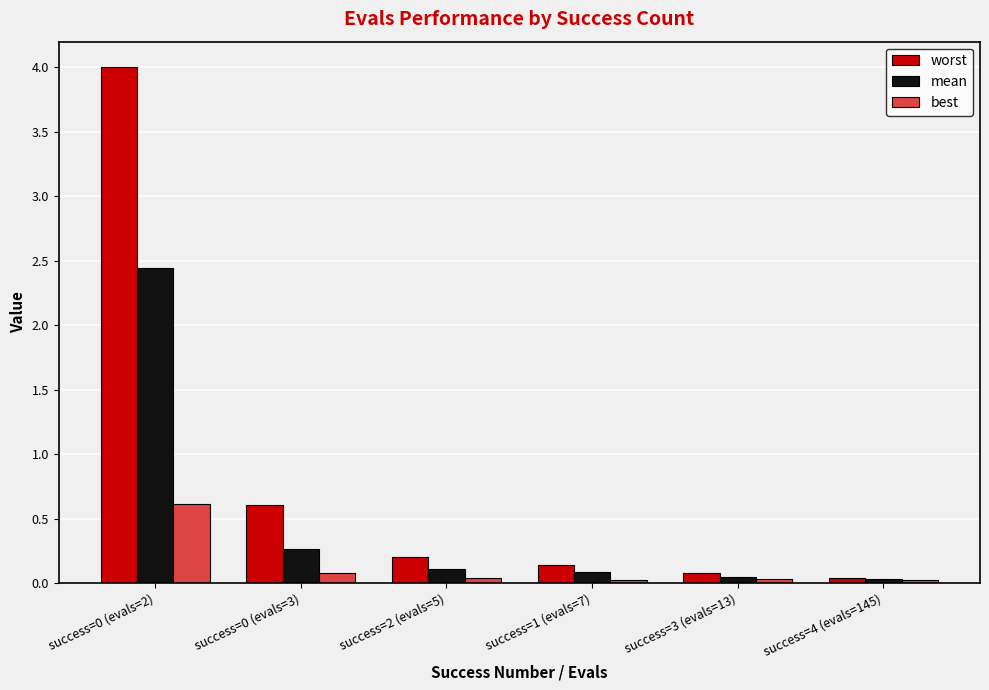

What is the difference between the maximum and second lowest values in the best series?

0.6